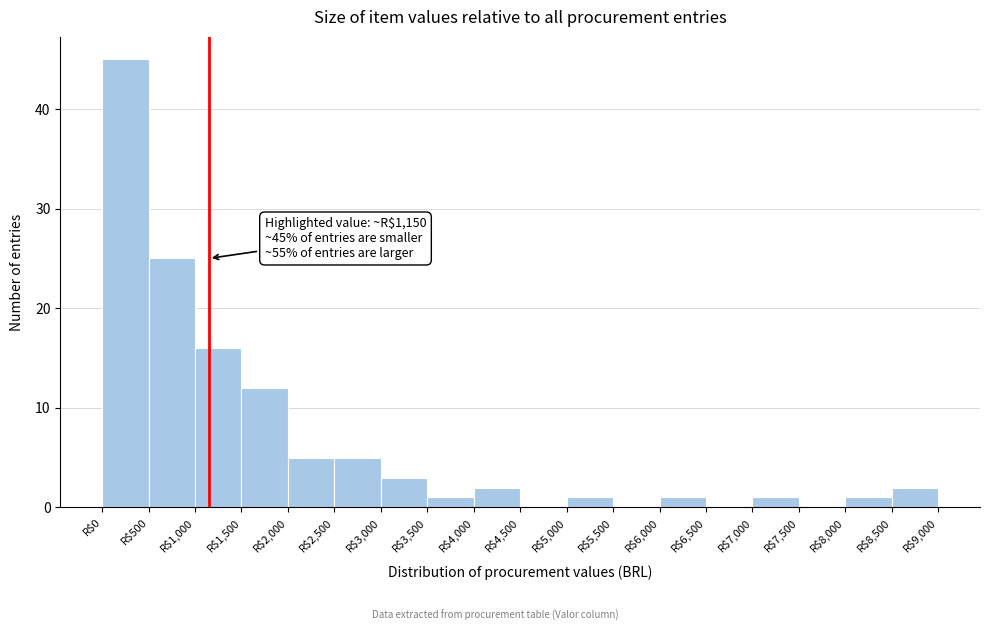

Over which range of the x-axis is the bar tallest?

0 to 500